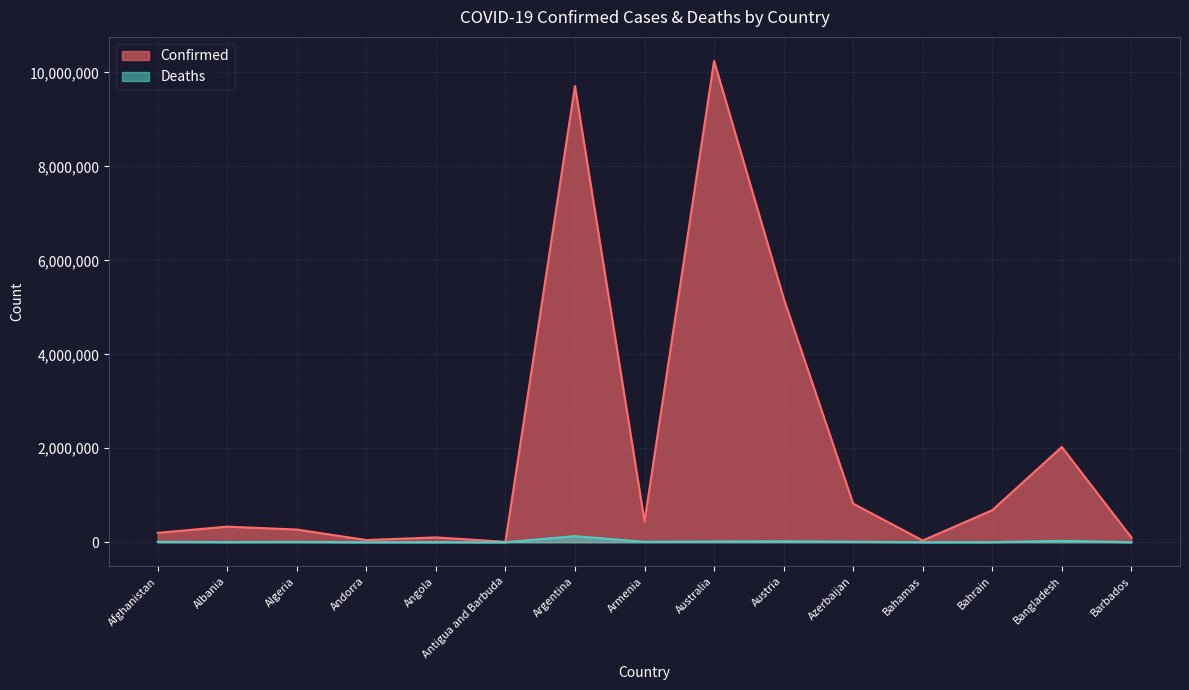

Which series changed the most between Austria and Barbados?

Confirmed